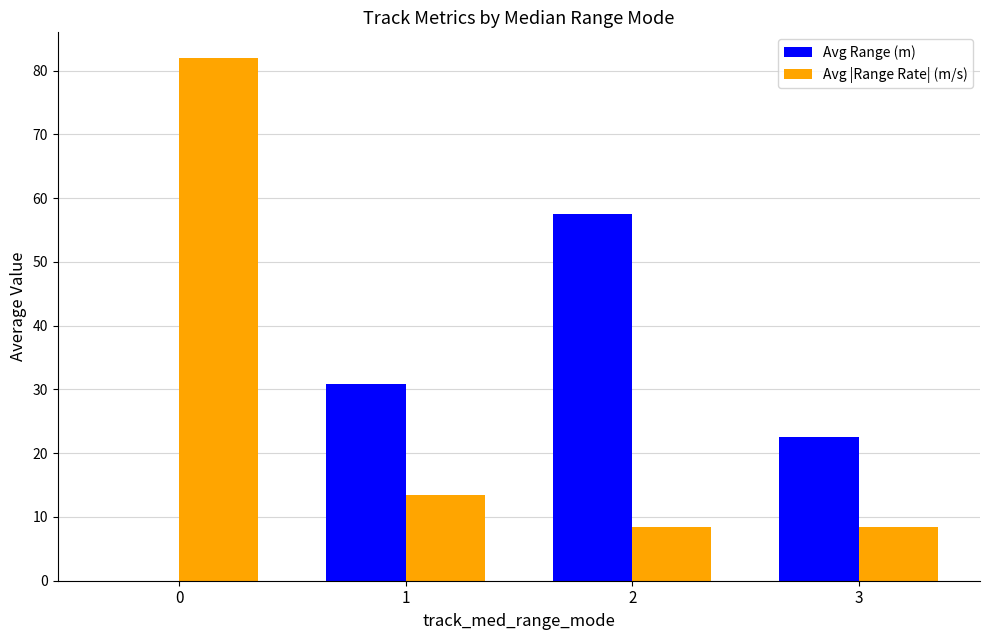

Reading left to right, extract all data points from this chart.

Avg Range (m): 0=0.0	1=30.8	2=57.5	3=22.6
Avg |Range Rate| (m/s): 0=81.9	1=13.4	2=8.4	3=8.4